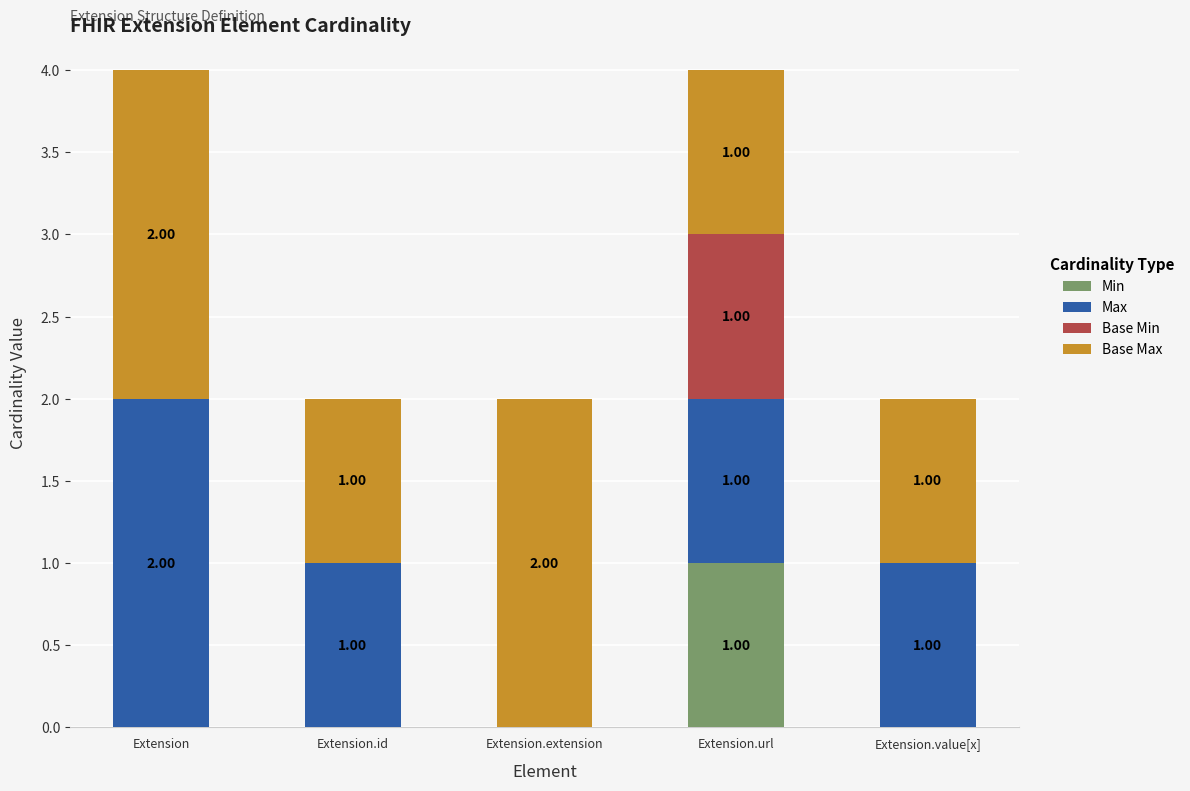

Are the bars horizontal?

No